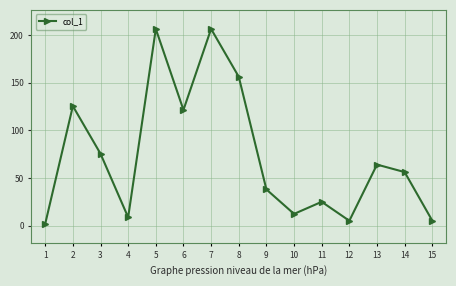

What is the maximum value shown in the chart?

206.5